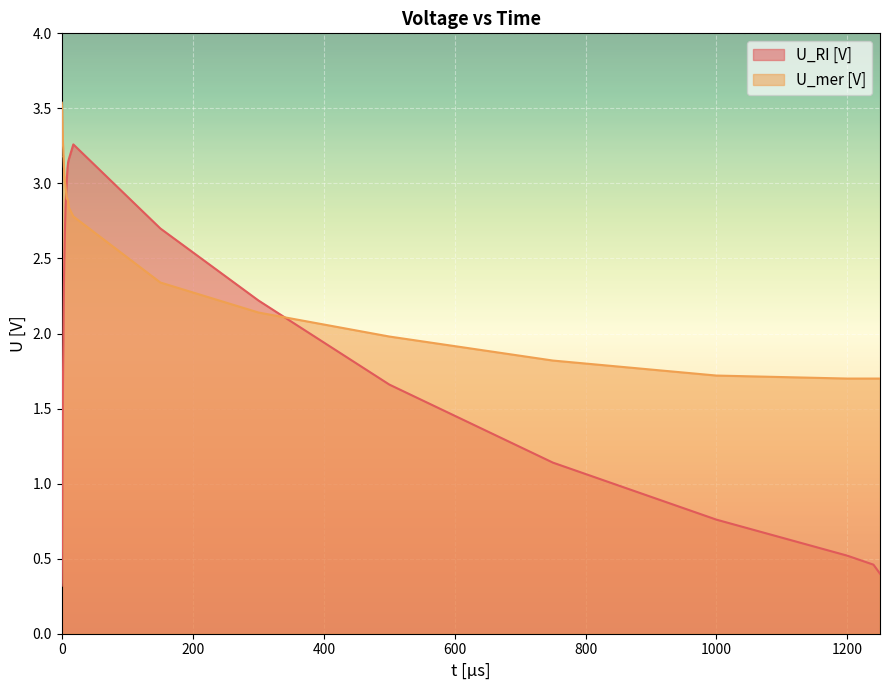

What is the value of the U_RI point at the 5th from the left?

0.9